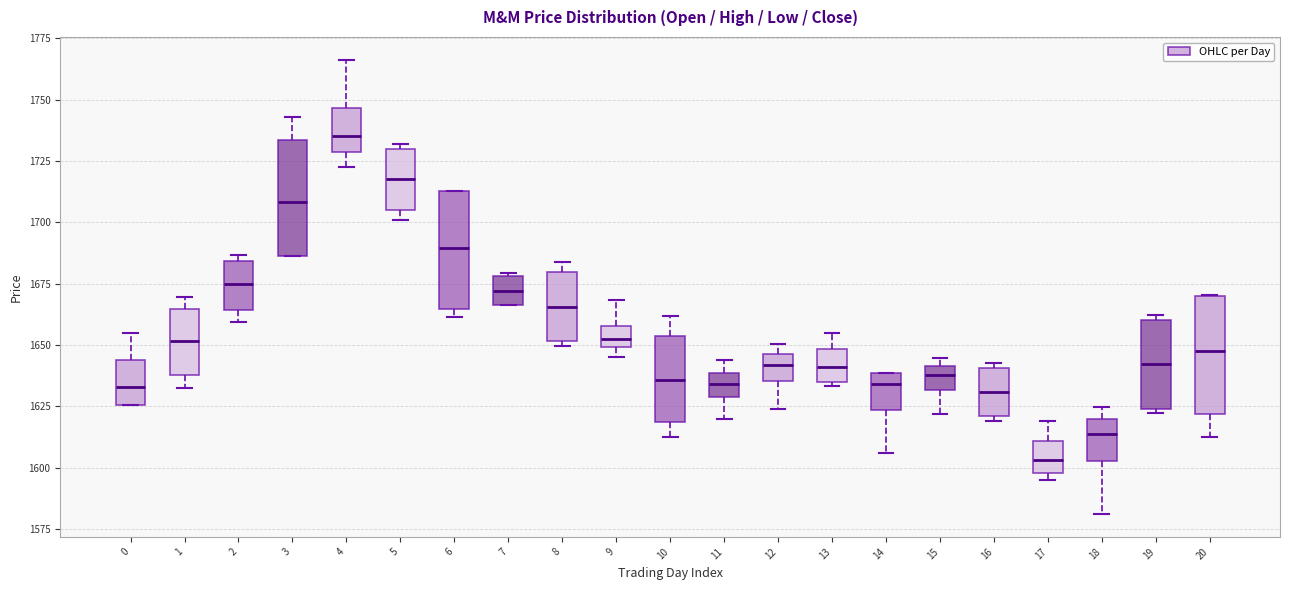

Reading left to right, transcribe this box plot: for each box, give where its median line is, the range the box spans, and where its two whiskers end, as read against the y-axis. The values are not printed on the chart, so give them approximately, as read against the axis.

0: median 1635, box 1625 to 1645, whiskers 1625 to 1655
1: median 1650, box 1640 to 1665, whiskers 1635 to 1670
2: median 1675, box 1665 to 1685, whiskers 1660 to 1685 (just above the box's upper edge)
3: median 1710, box 1685 to 1735, whiskers 1685 to 1745
4: median 1735, box 1730 to 1745, whiskers 1725 to 1765
5: median 1720, box 1705 to 1730, whiskers 1700 to 1730 (just above the box's upper edge)
6: median 1690, box 1665 to 1715, whiskers 1660 to 1715
7: median 1670, box 1665 to 1680, whiskers 1665 to 1680
8: median 1665, box 1650 to 1680, whiskers 1650 (just below the box's lower edge) to 1685
9: median 1650 (inside the box), box 1650 to 1660, whiskers 1645 to 1670
10: median 1635, box 1620 to 1655, whiskers 1615 to 1660
11: median 1635, box 1630 to 1640, whiskers 1620 to 1645
12: median 1640, box 1635 to 1645, whiskers 1625 to 1650
13: median 1640, box 1635 to 1650, whiskers 1635 (just below the box's lower edge) to 1655
14: median 1635, box 1625 to 1640, whiskers 1605 to 1640
15: median 1640 (inside the box), box 1630 to 1640, whiskers 1620 to 1645
16: median 1630, box 1620 to 1640, whiskers 1620 (just below the box's lower edge) to 1645
17: median 1605, box 1600 to 1610, whiskers 1595 to 1620
18: median 1615, box 1605 to 1620, whiskers 1580 to 1625
19: median 1640, box 1625 to 1660, whiskers 1620 to 1660 (just above the box's upper edge)
20: median 1650, box 1620 to 1670, whiskers 1615 to 1670